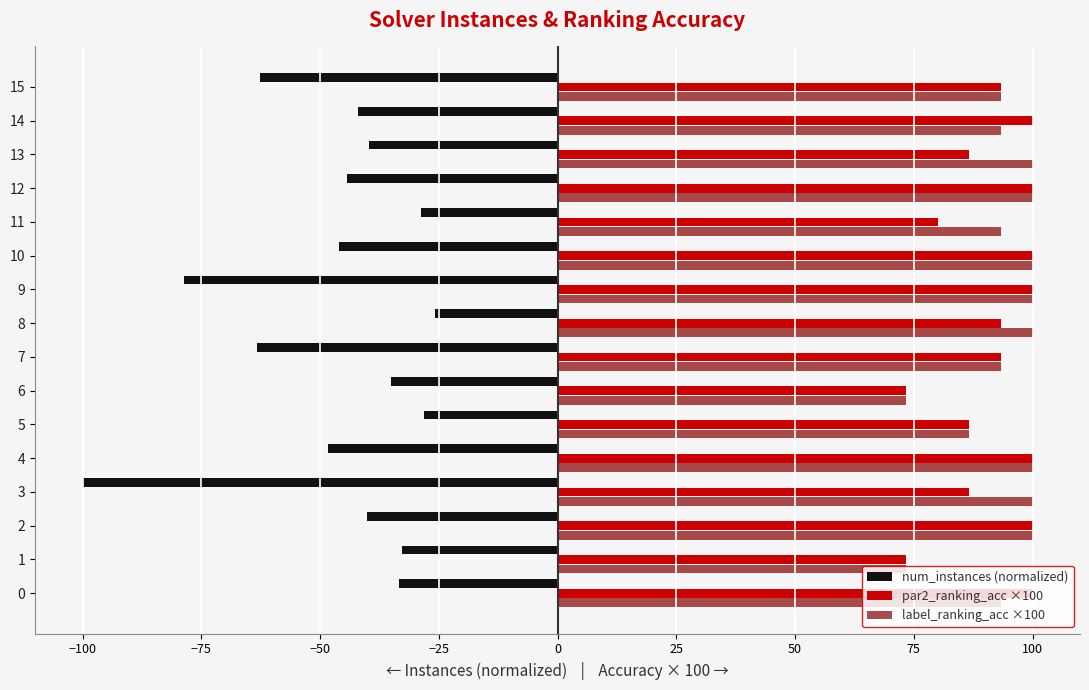

Is it true that par2_ranking_acc ×100 equals 100.0 at 9?

True